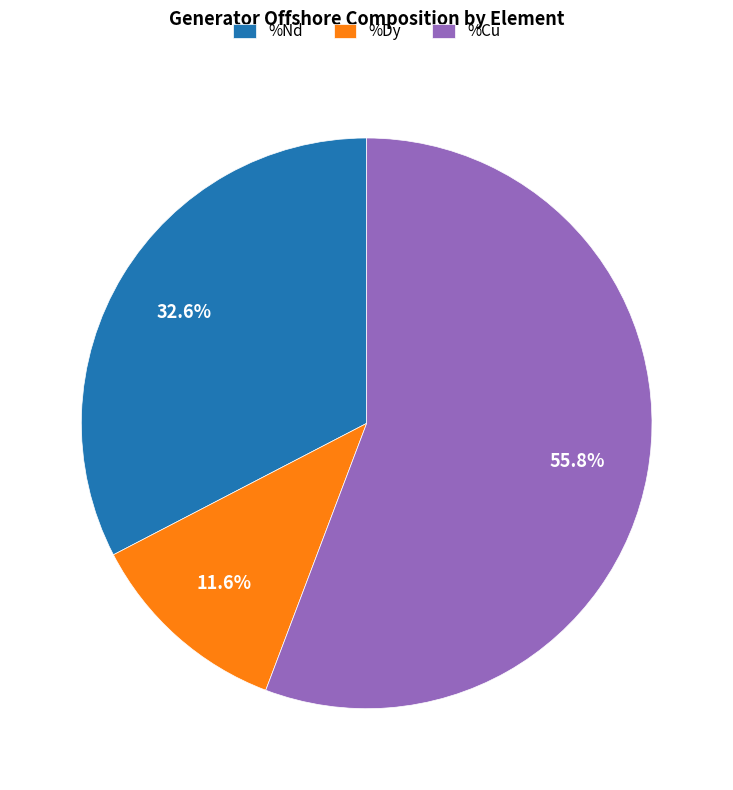

How many slices are in this pie chart?

3